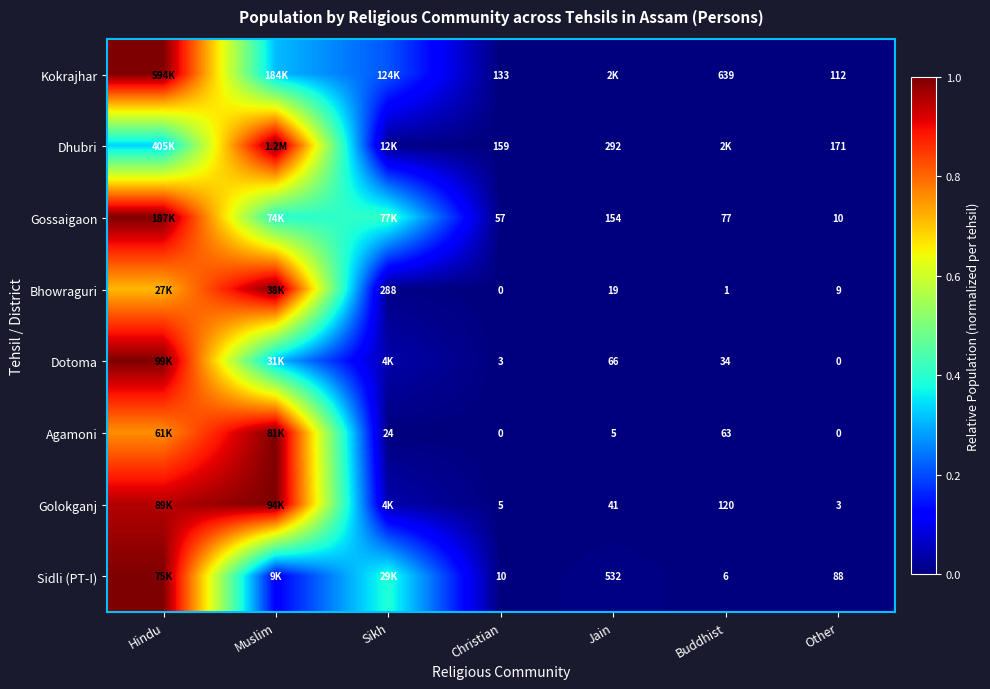

Is the value of Gossaigaon at Buddhist greater than the value of Sidli (PT-I) at Buddhist?

Yes